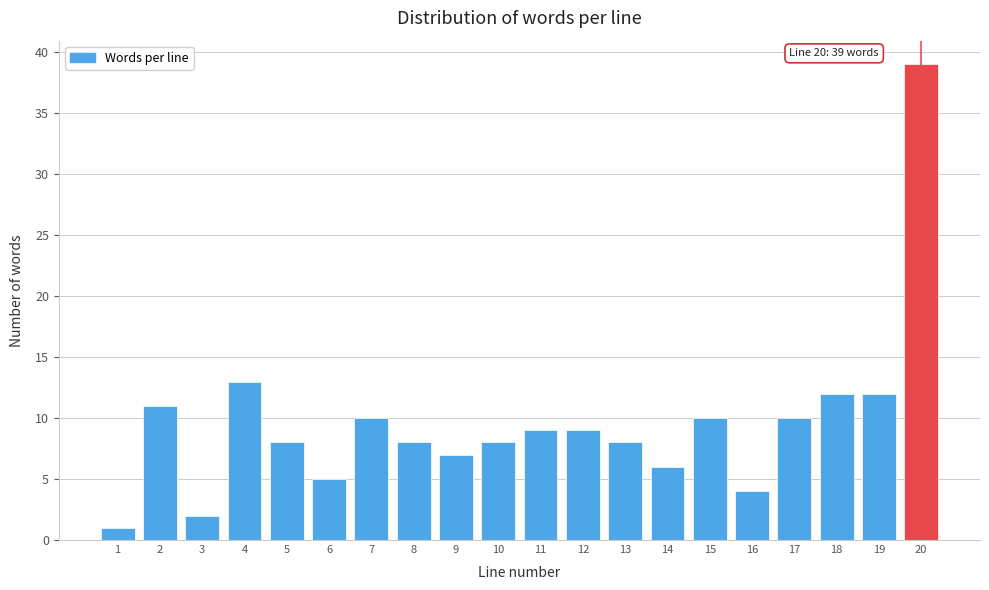

Reading left to right, list all the values displayed in this chart.

1=1	2=11	3=2	4=13	5=8	6=5	7=10	8=8	9=7	10=8	11=9	12=9	13=8	14=6	15=10	16=4	17=10	18=12	19=12	20=39